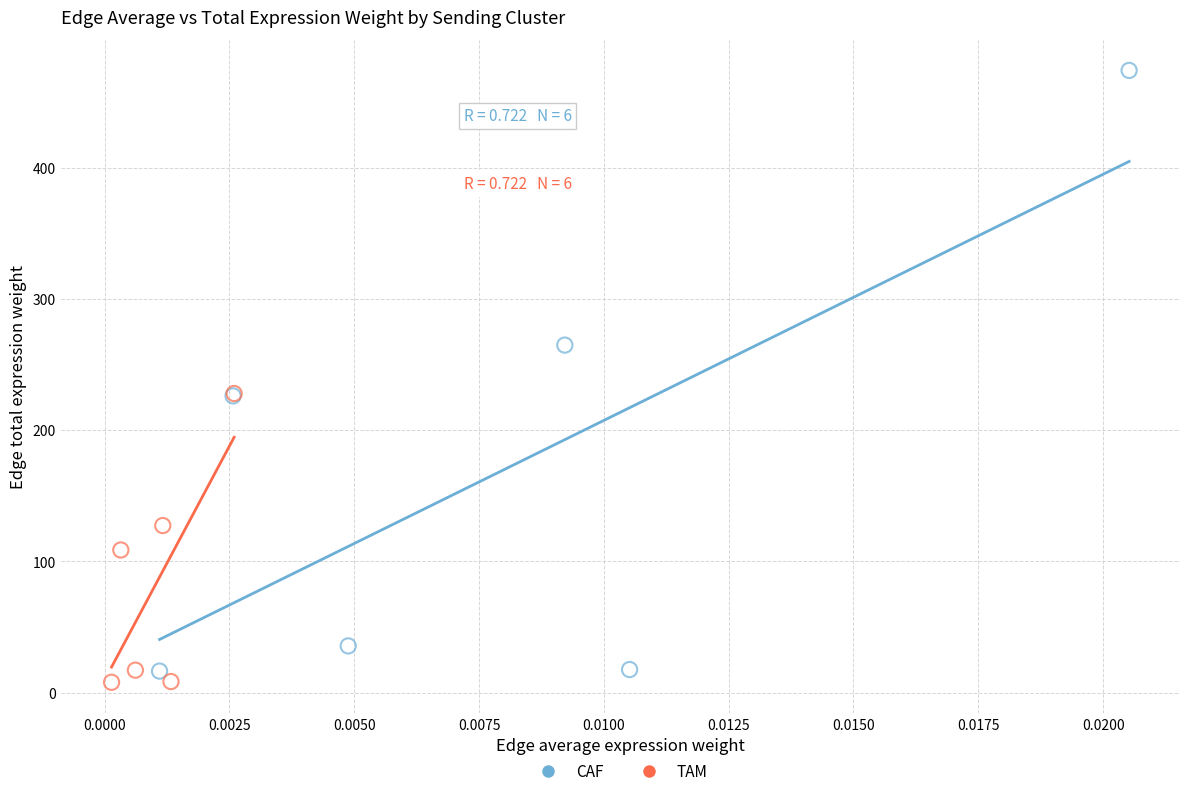

Which series contains the highest Y value?

CAF